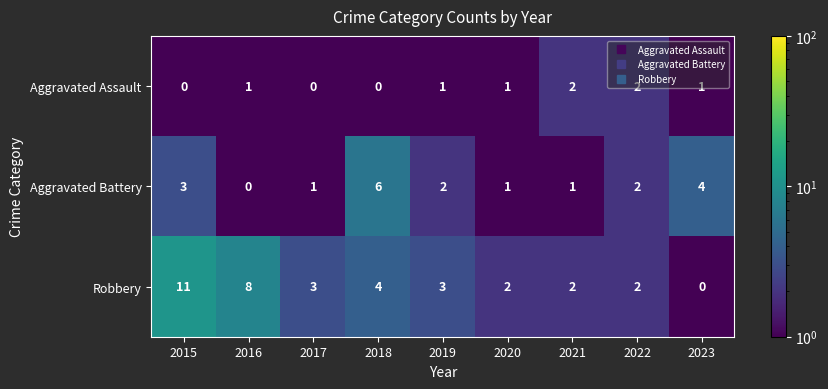

What is the total value across all series at 2015?

14